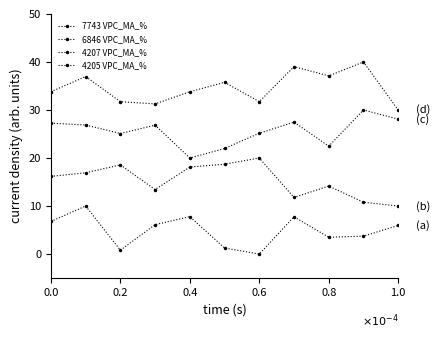

How many values in the 4207 VPC_MA_% series are below 26?

5